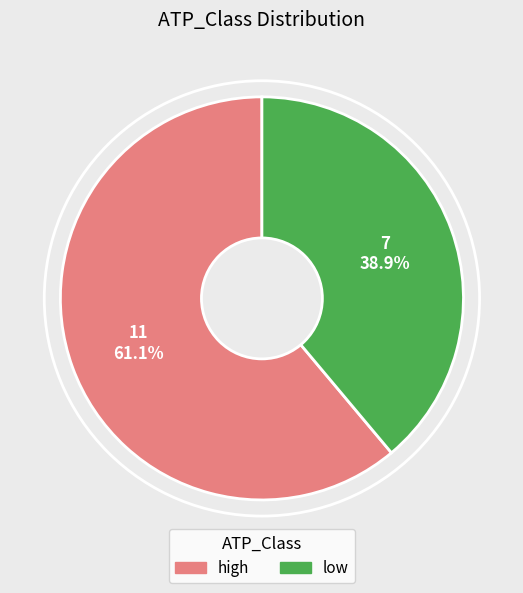

Is low the majority of the pie?

No